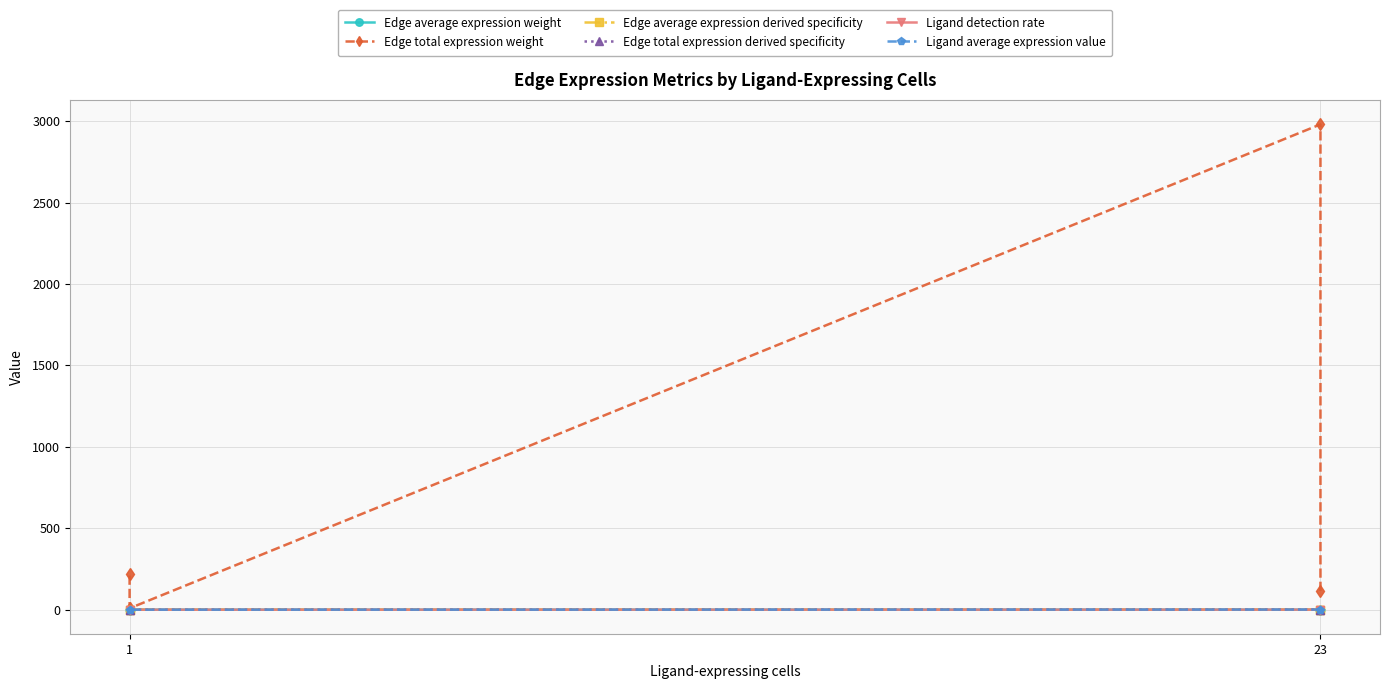

True or false: Edge average expression derived specificity has a value of 0.0 at 1.

False